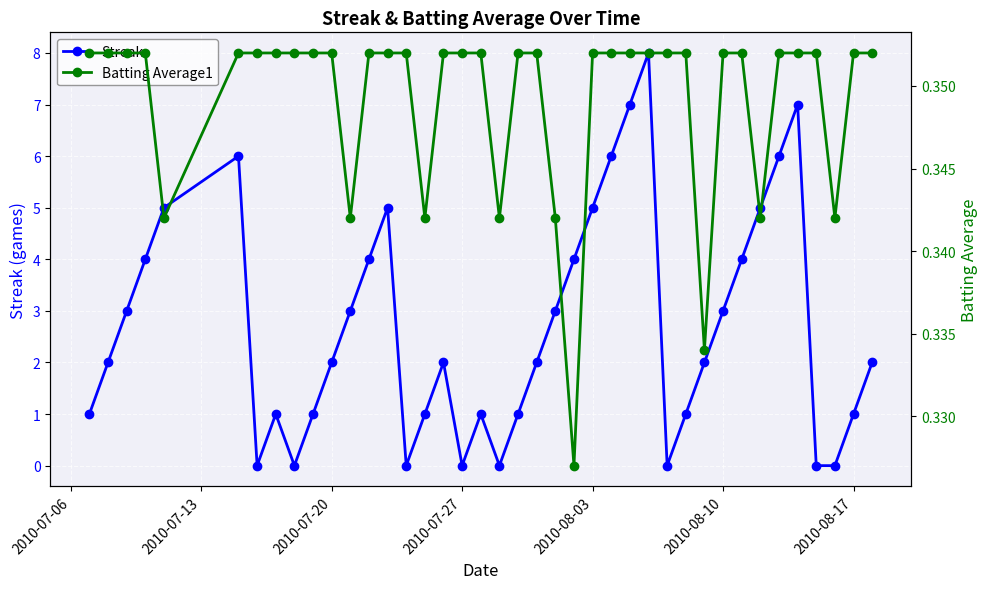

Rank the series by their average value, from highest to lowest.

Streak, Batting Average1